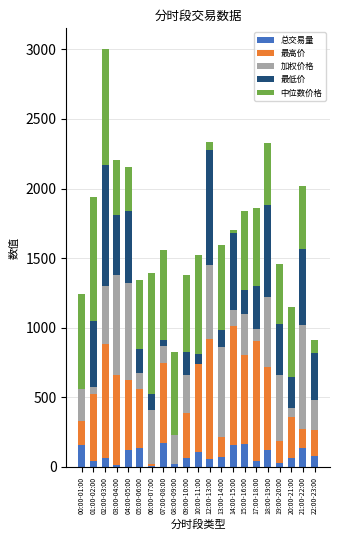

At which category is the sum across all series the highest?

02:00-03:00